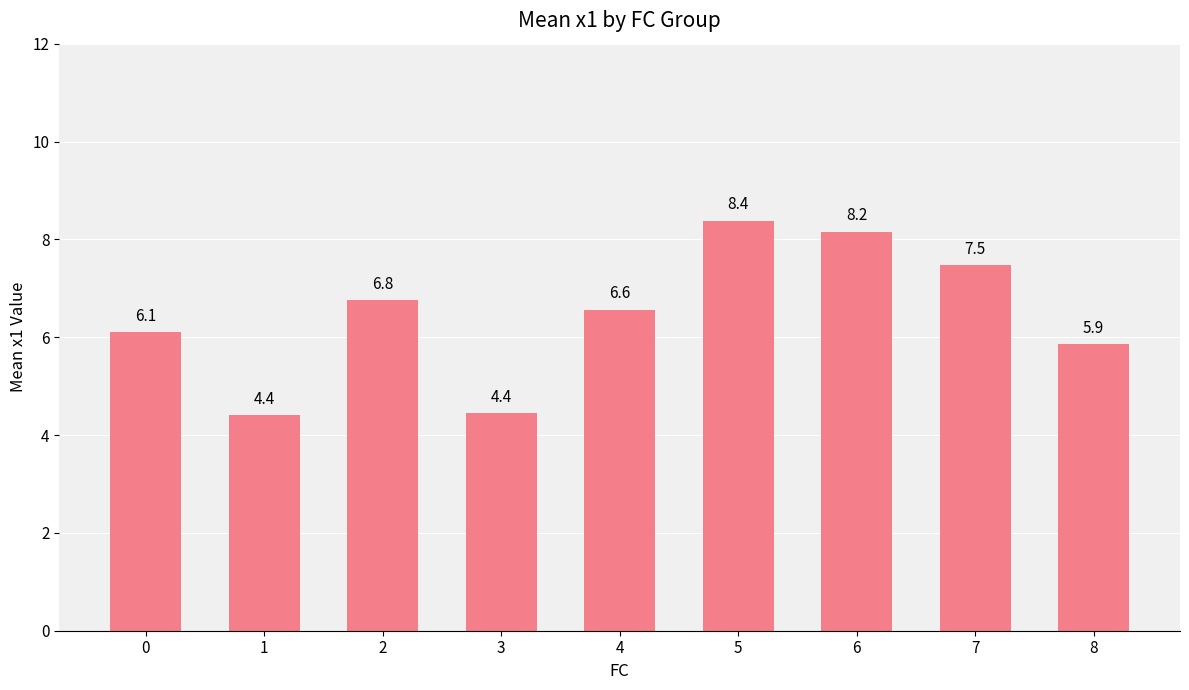

Which label corresponds to the smallest value in the chart?

1